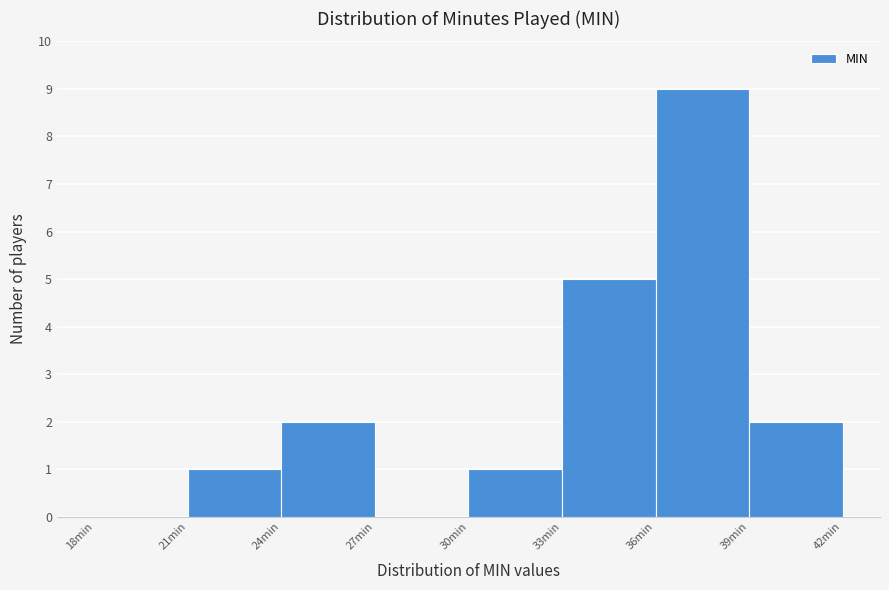

Reading left to right, list every bar in this chart as the range it spans on the x-axis followed by its height. The values are not printed on the chart, so give them approximately, as read against the axis.

18 to 21: 0
21 to 24: 1
24 to 27: 2
27 to 30: 0
30 to 33: 1
33 to 36: 5
36 to 39: 9
39 to 42: 2